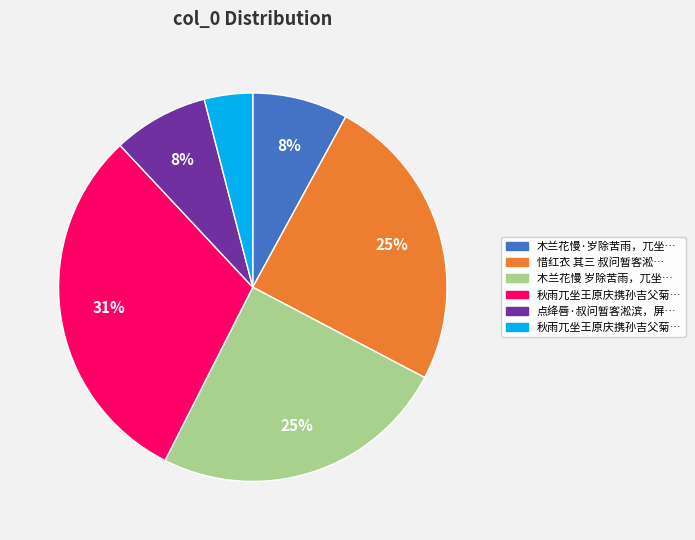

How many slices are in this pie chart?

6